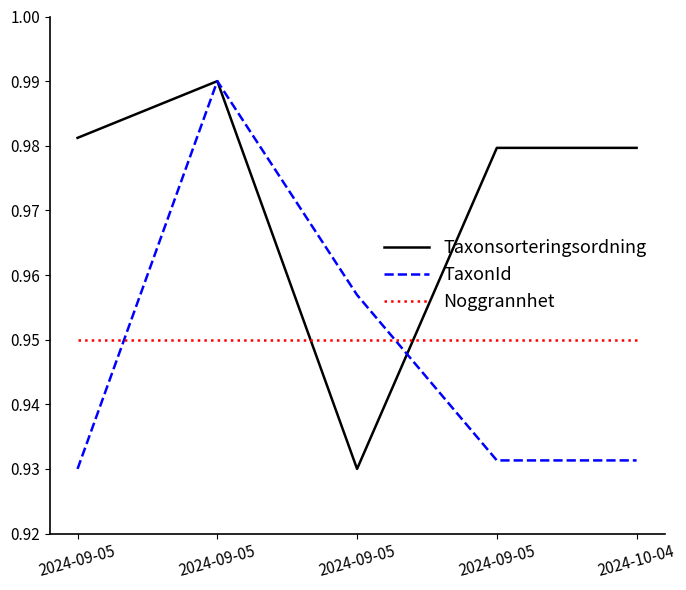

Is this an area chart (filled region under the line)?

No